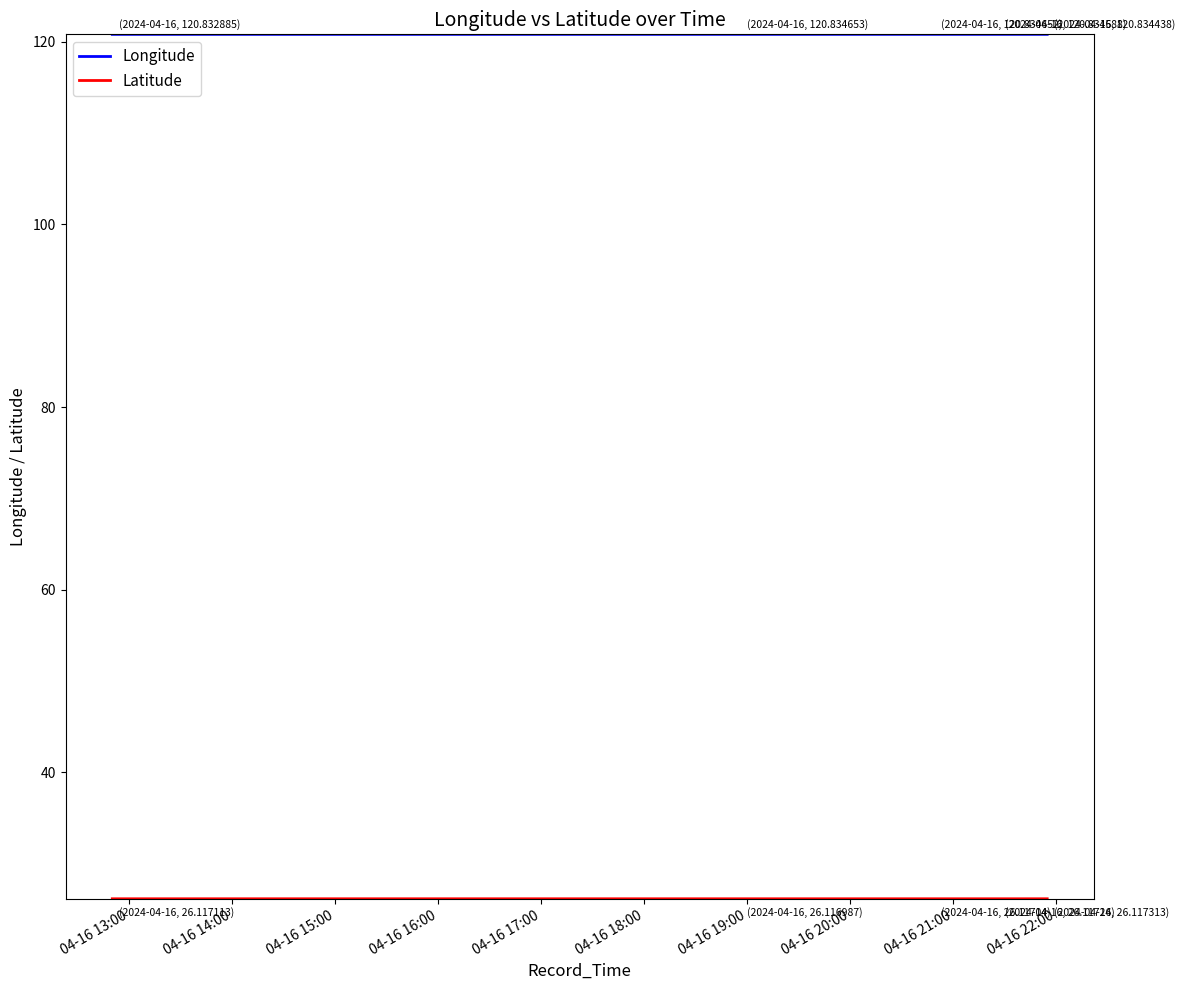

Which series has the largest total across all categories?

Longitude